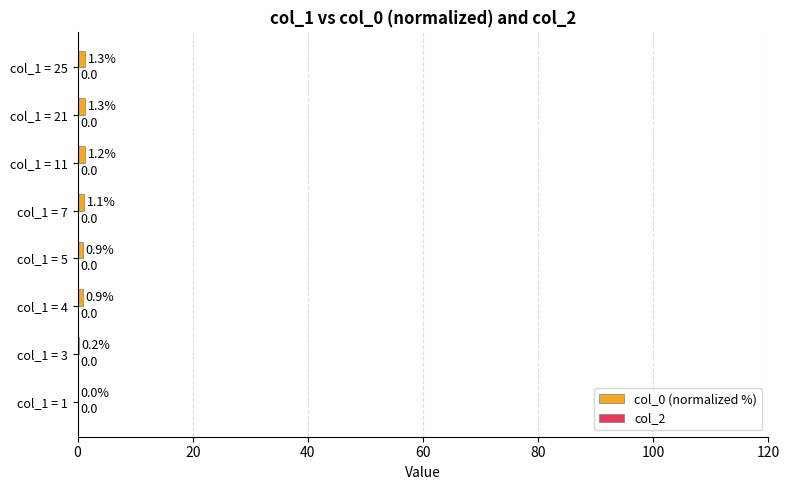

What is the sum of all values?

6.9